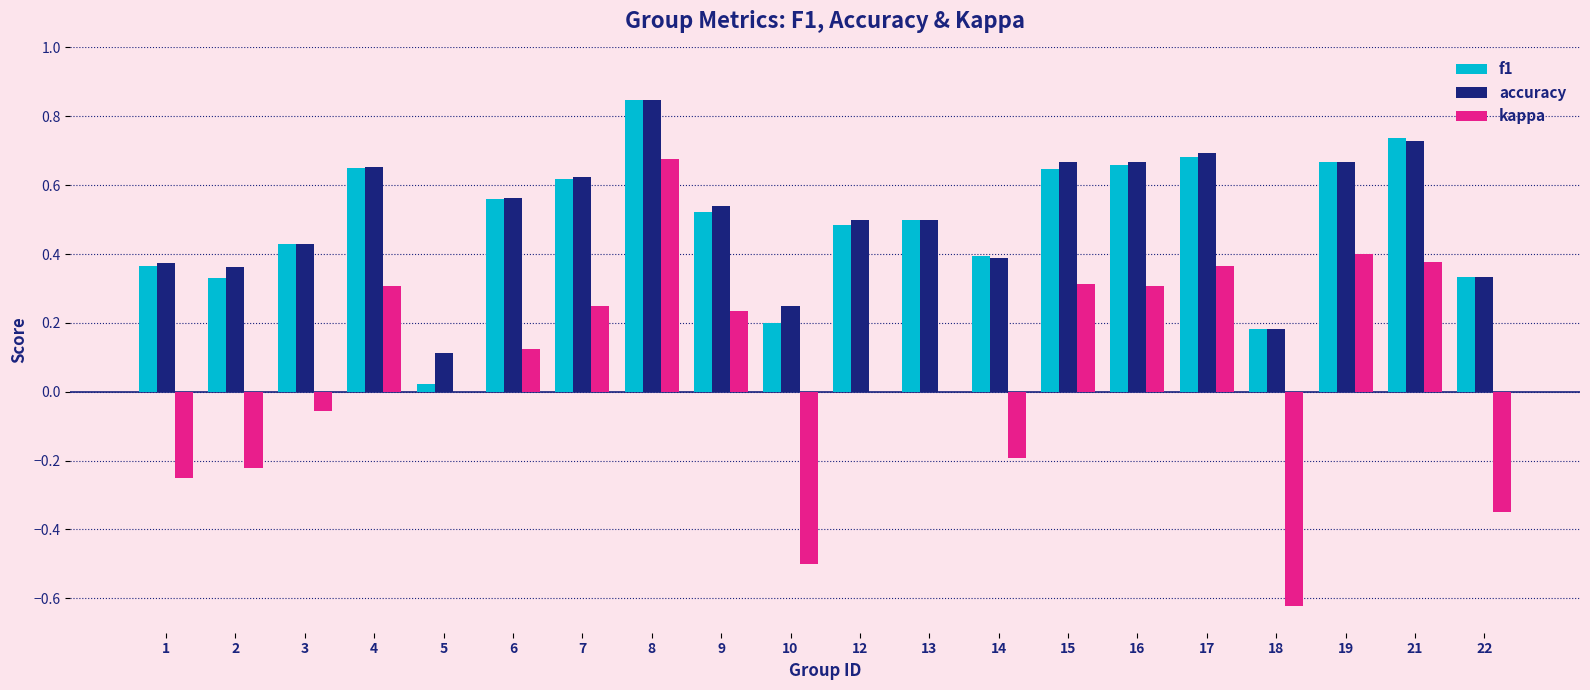

Between 7 and 14, which series saw the biggest shift?

kappa